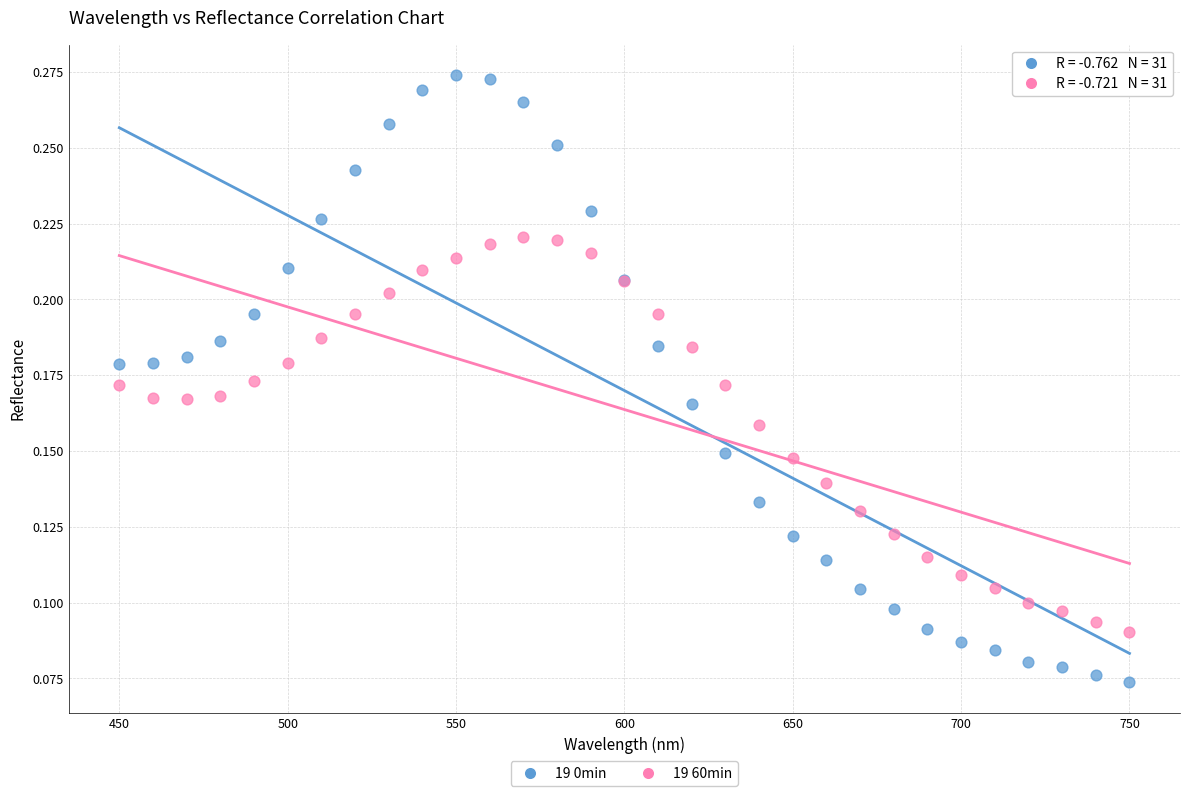

Which series contains the lowest Y value?

19 0min